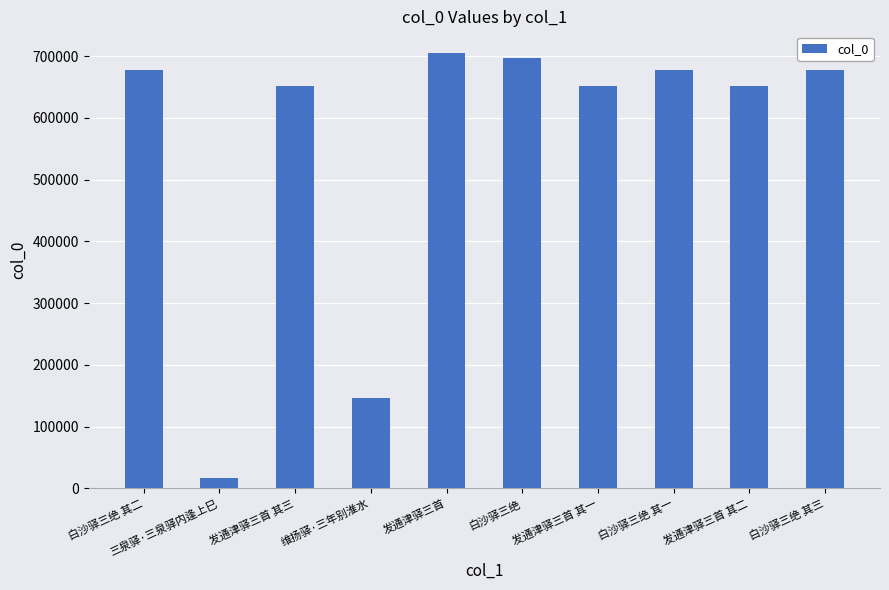

What is the maximum value shown in the chart?

704815